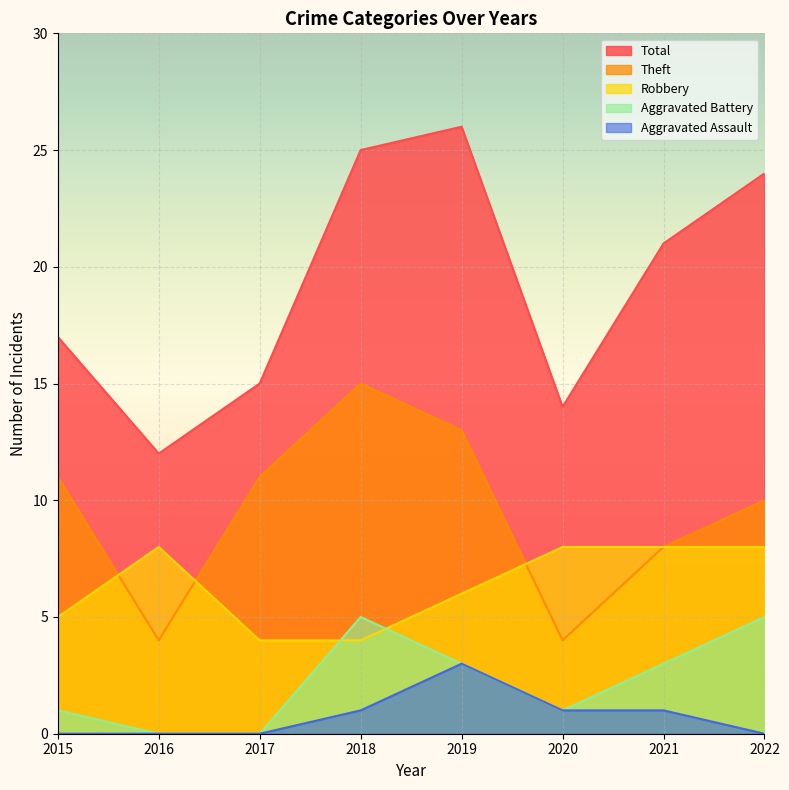

What is the value of the Theft point at the 6th from the left?

4